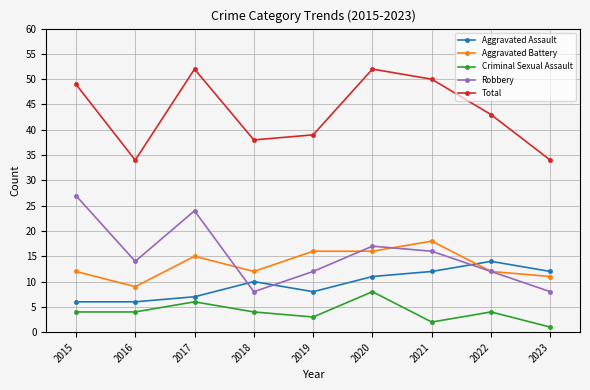

What is the difference between the highest and lowest values at 2022?

39